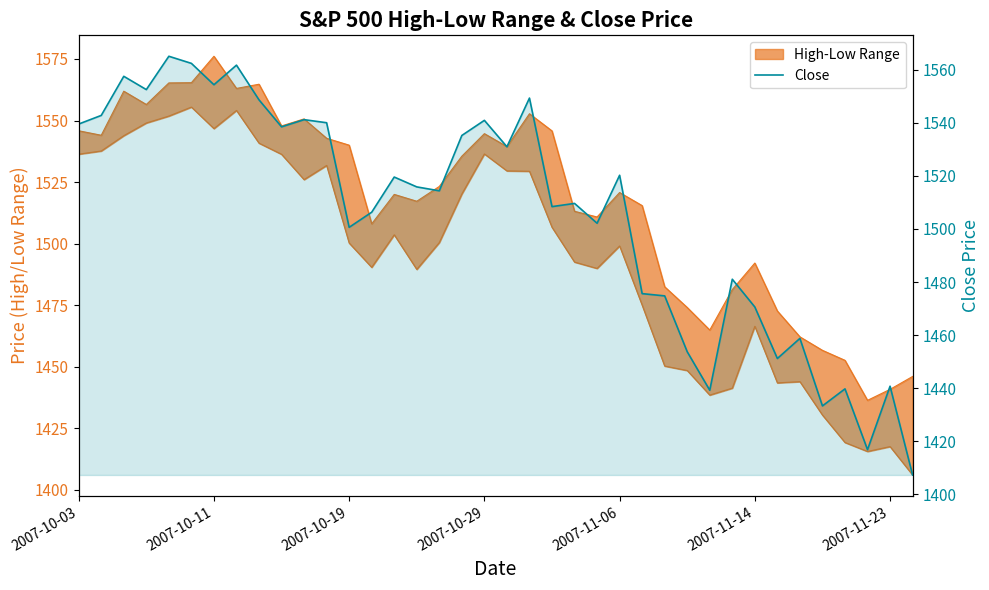

Does the chart display data point markers on the line(s)?

No